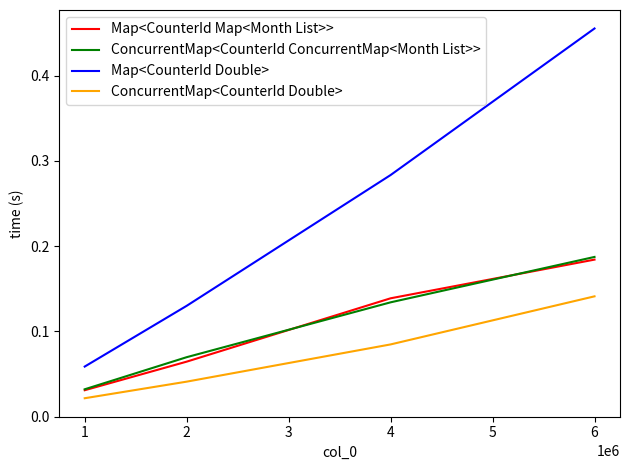

True or false: Map<CounterId Map<Month List>> and ConcurrentMap<CounterId Double> cross at least once.

False